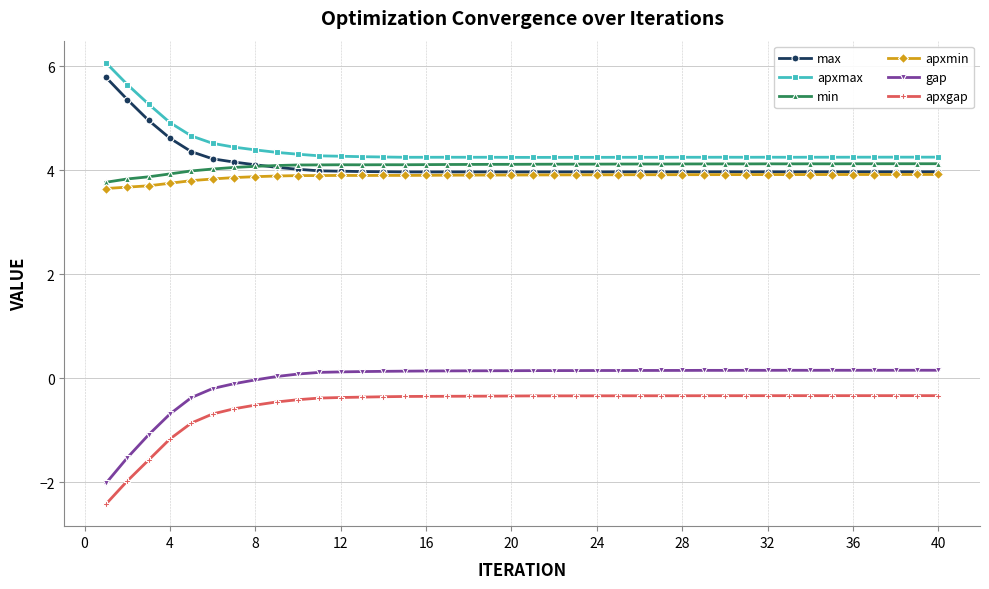

At how many categories does at least one series exceed 2?

40